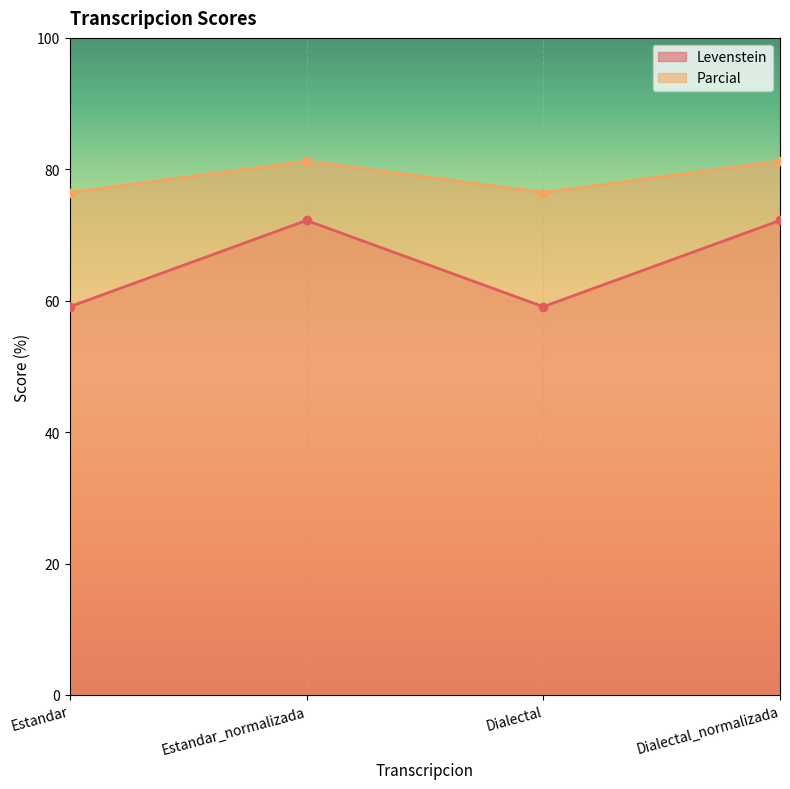

What is the label of the 3rd point from the left?

Dialectal